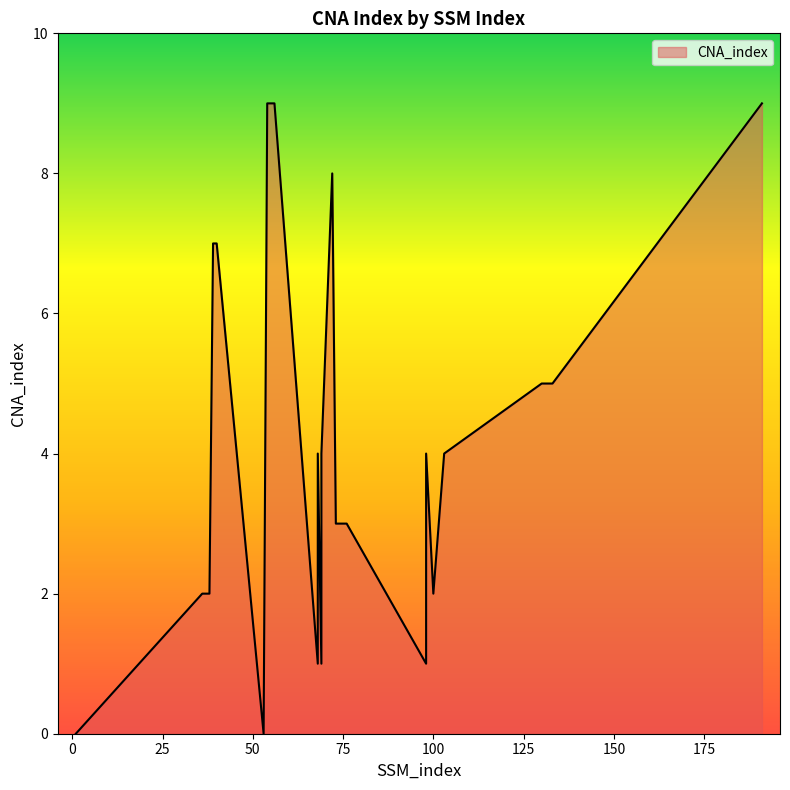

Which has a higher value, 191 or 72?

191